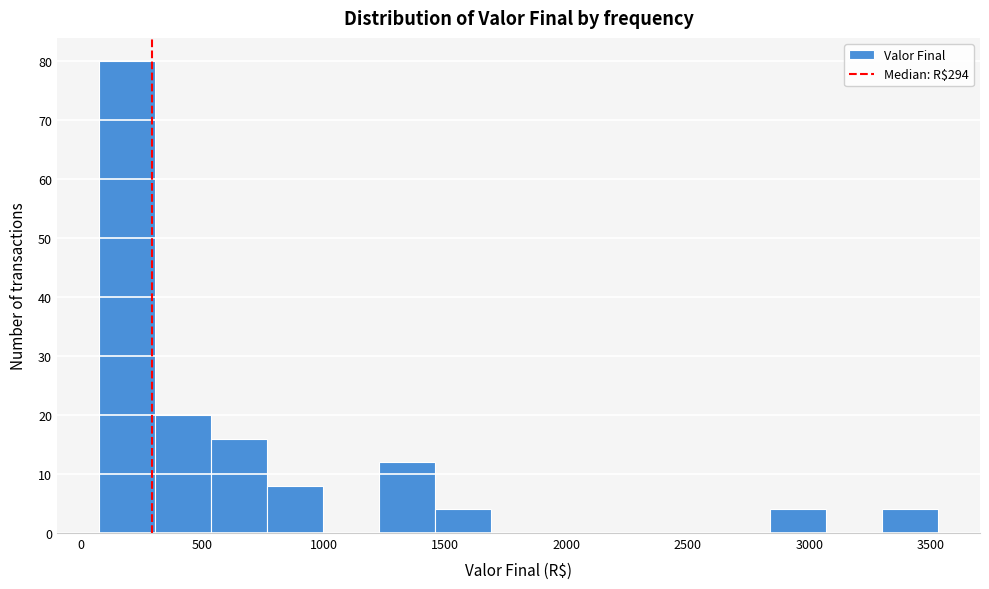

What is the height of the bar covering 50 to 300 on the x-axis? Neither the bar edges nor the heights are printed on the chart, so give them approximately, as read against the axes.

80